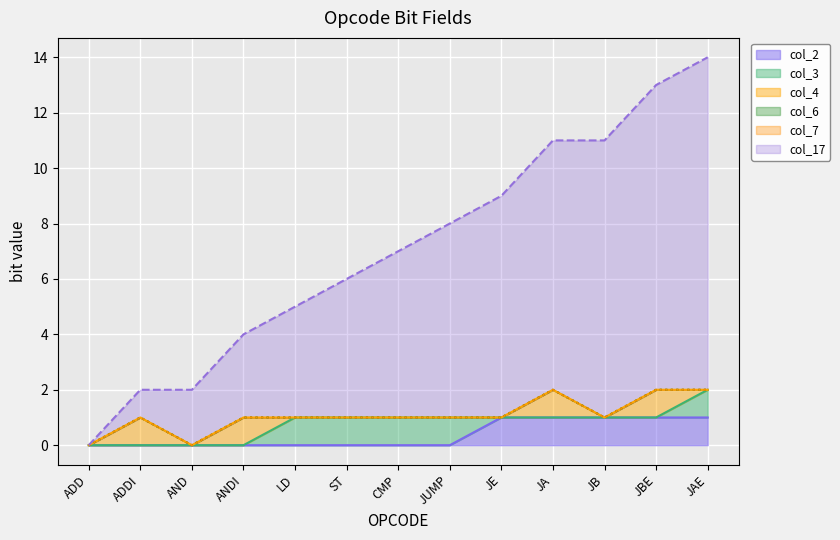

Is it true that col_6 equals 0 at ADDI?

True